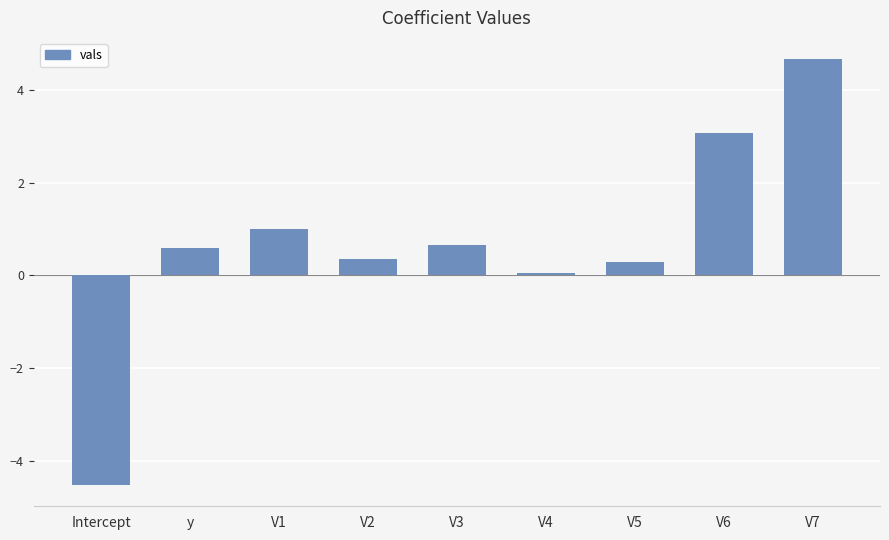

Is it true that the value at Intercept is -7.3?

False